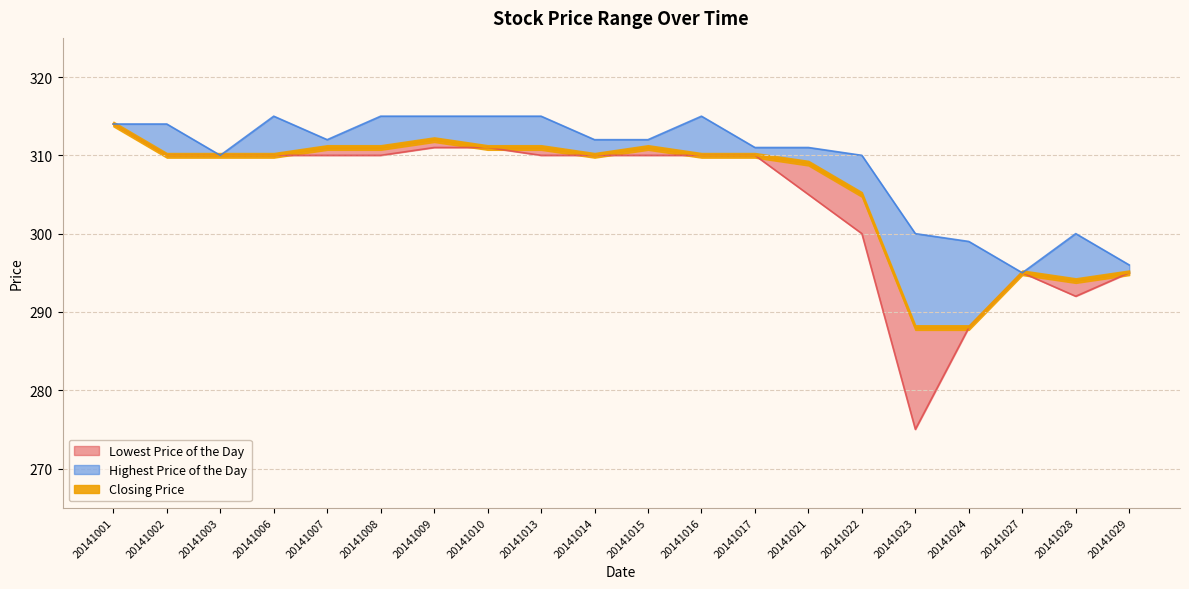

Reading right to left, extract all data points from this chart.

Lowest Price of the Day: 20141029=295	20141028=292	20141027=295	20141024=288	20141023=275	20141022=300	20141021=305	20141017=310	20141016=310	20141015=310	20141014=310	20141013=310	20141010=311	20141009=311	20141008=310	20141007=310	20141006=310	20141003=310	20141002=310	20141001=314
Closing Price: 20141029=295	20141028=294	20141027=295	20141024=288	20141023=288	20141022=305	20141021=309	20141017=310	20141016=310	20141015=311	20141014=310	20141013=311	20141010=311	20141009=312	20141008=311	20141007=311	20141006=310	20141003=310	20141002=310	20141001=314
Highest Price of the Day: 20141029=296	20141028=300	20141027=295	20141024=299	20141023=300	20141022=310	20141021=311	20141017=311	20141016=315	20141015=312	20141014=312	20141013=315	20141010=315	20141009=315	20141008=315	20141007=312	20141006=315	20141003=310	20141002=314	20141001=314